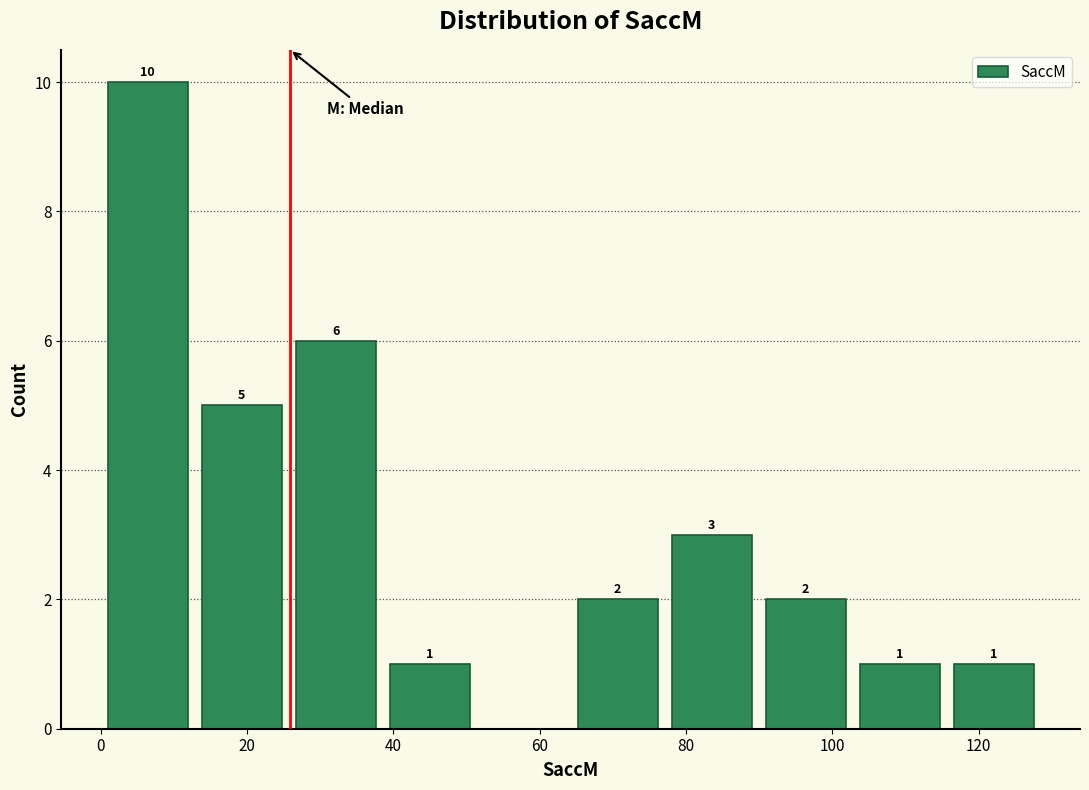

Which range on the x-axis has the tallest bar?

0 to 12